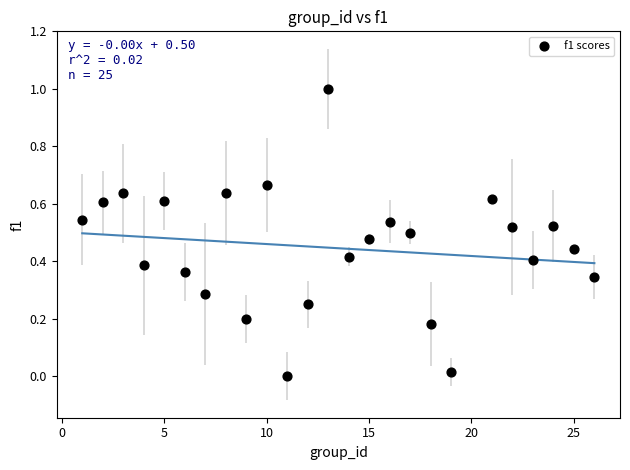

What is the range of X values (max minus min)?

25.0